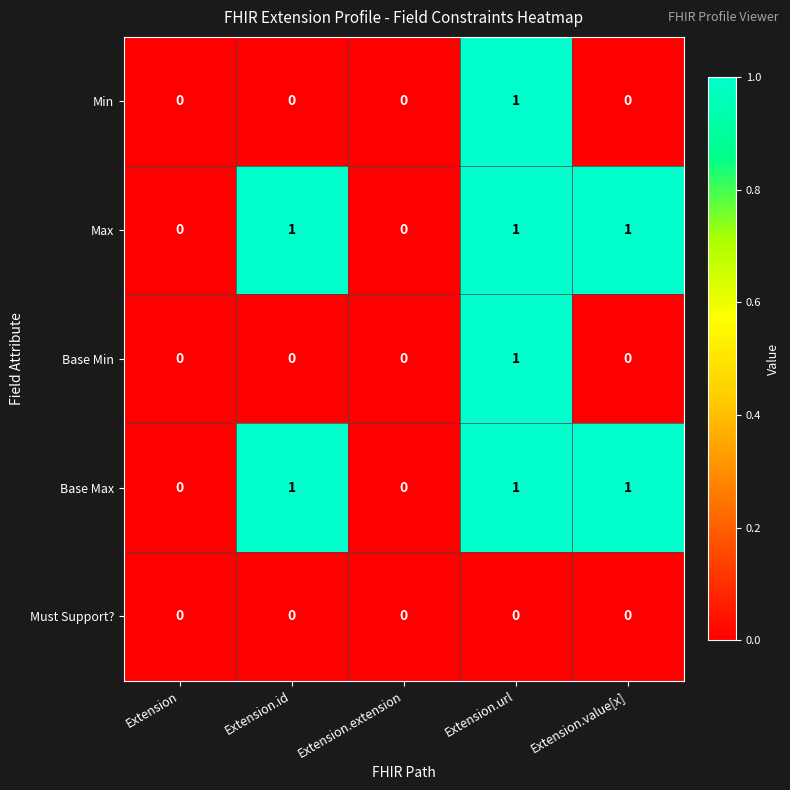

Count the Base Max values in the range 0 to 1.

5